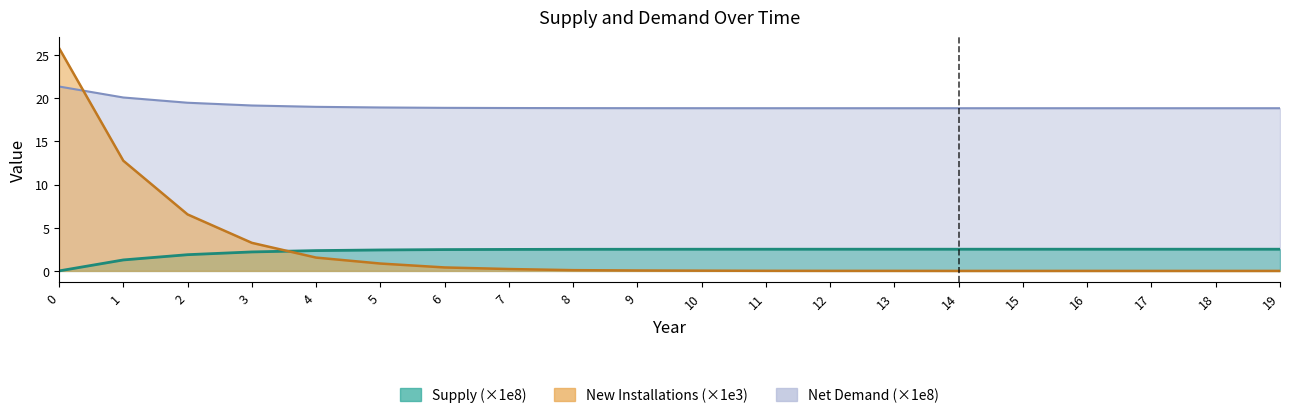

Reading left to right, list all the values displayed in this chart.

Supply: 21.3	20.1	19.5	19.1	19.0	18.9	18.9	18.9	18.8	18.8	18.8	18.8	18.8	18.8	18.8	18.8	18.8	18.8	18.8	18.8
Net Demand: 0.0	1.3	1.9	2.2	2.4	2.4	2.5	2.5	2.5	2.5	2.5	2.5	2.5	2.5	2.5	2.5	2.5	2.5	2.5	2.5
New Installations: 25.8	12.8	6.5	3.2	1.5	0.9	0.4	0.2	0.1	0.1	0.0	0.0	0.0	0.0	0.0	0.0	0.0	0.0	0.0	0.0